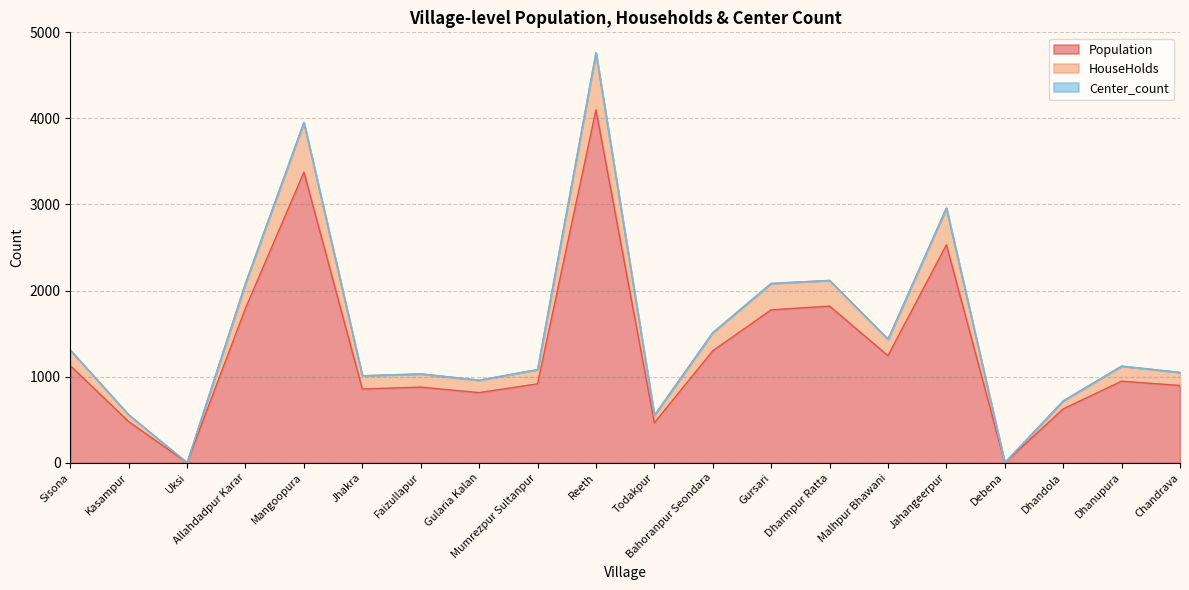

At which category is the sum across all series the highest?

Reeth